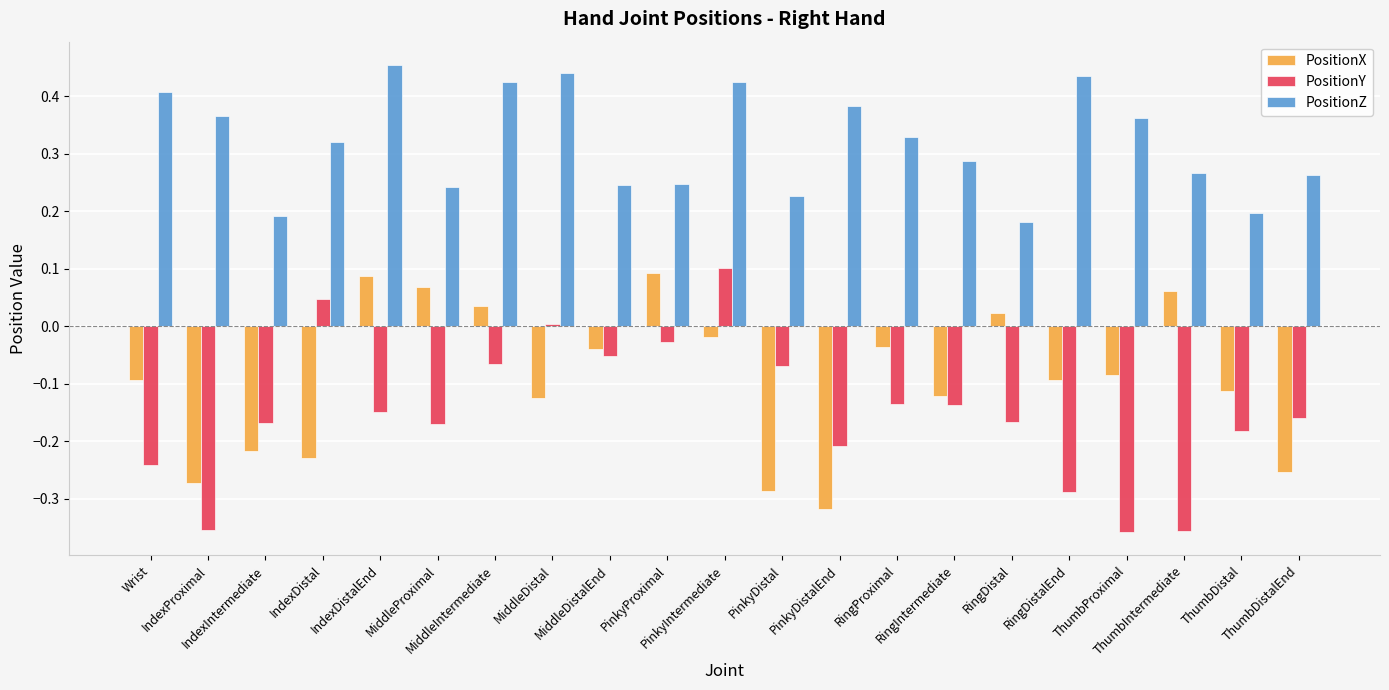

Which series has the largest total across all categories?

PositionZ